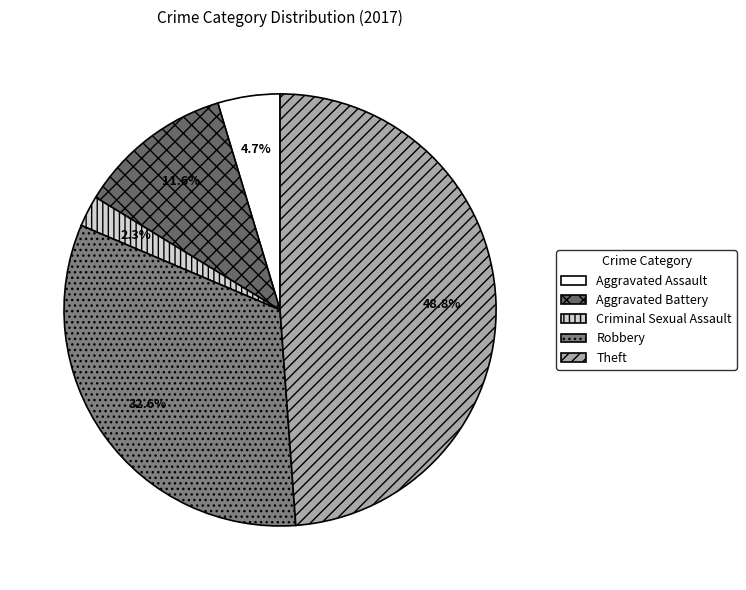

To the nearest percent, what is the difference between the largest and smallest slice percentages?

47%